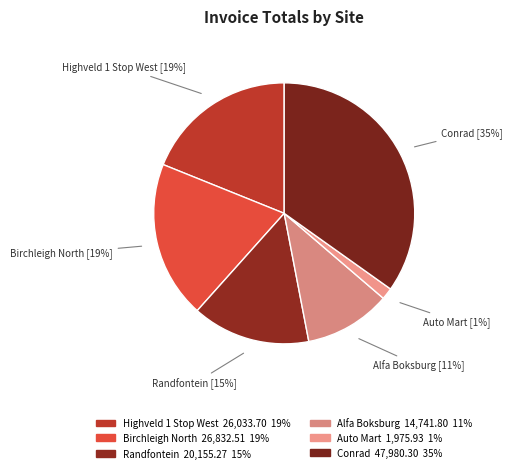

What percentage is the Conrad slice, to the nearest percent?

35%